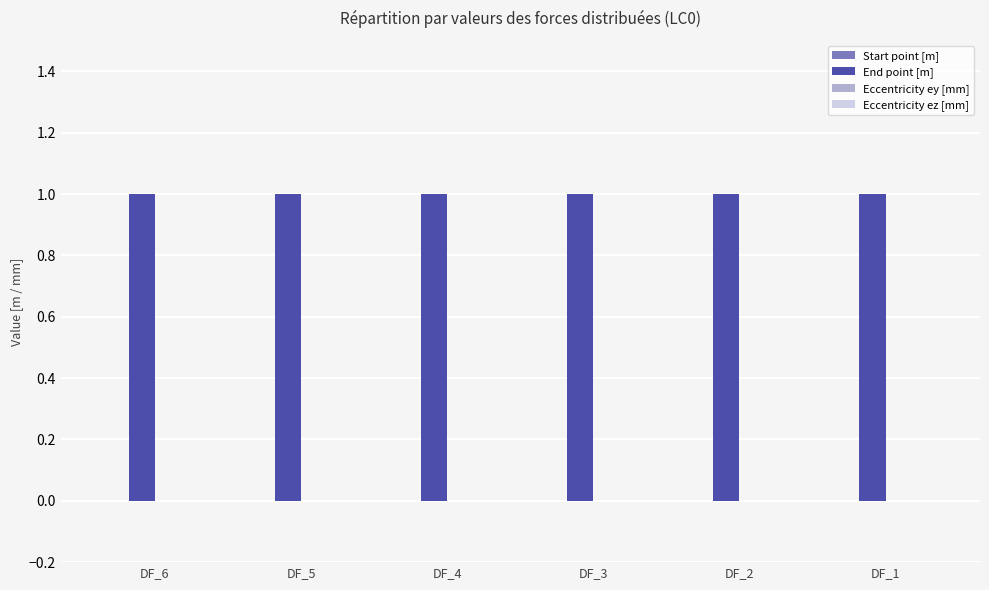

How many categories are shown in the chart?

6